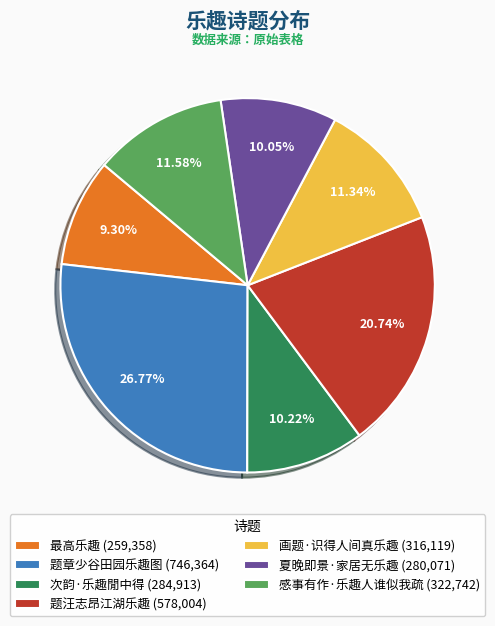

True or false: 画题·识得人间真乐趣 accounts for 1% of the total.

False